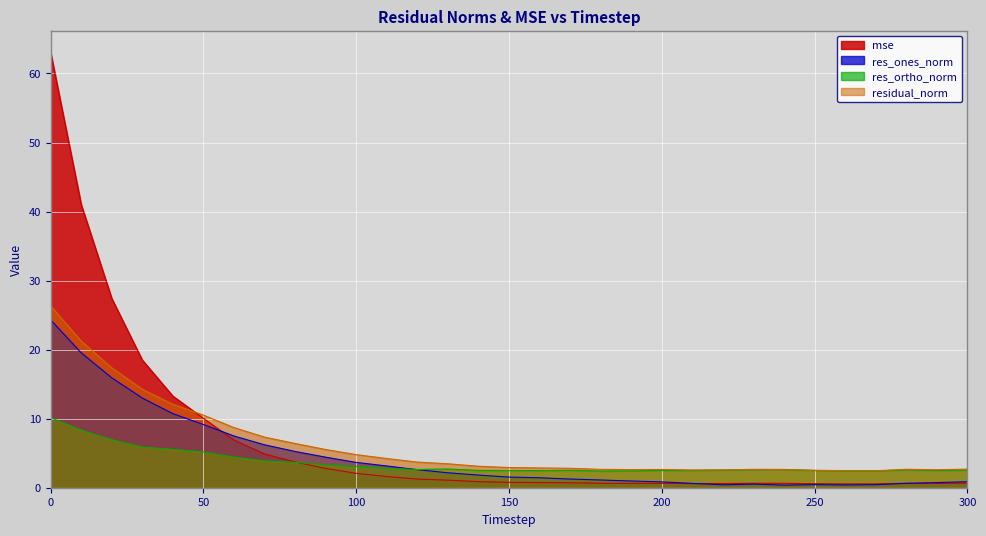

What is the sum of the res_ones_norm values at 160 and 100?

5.1